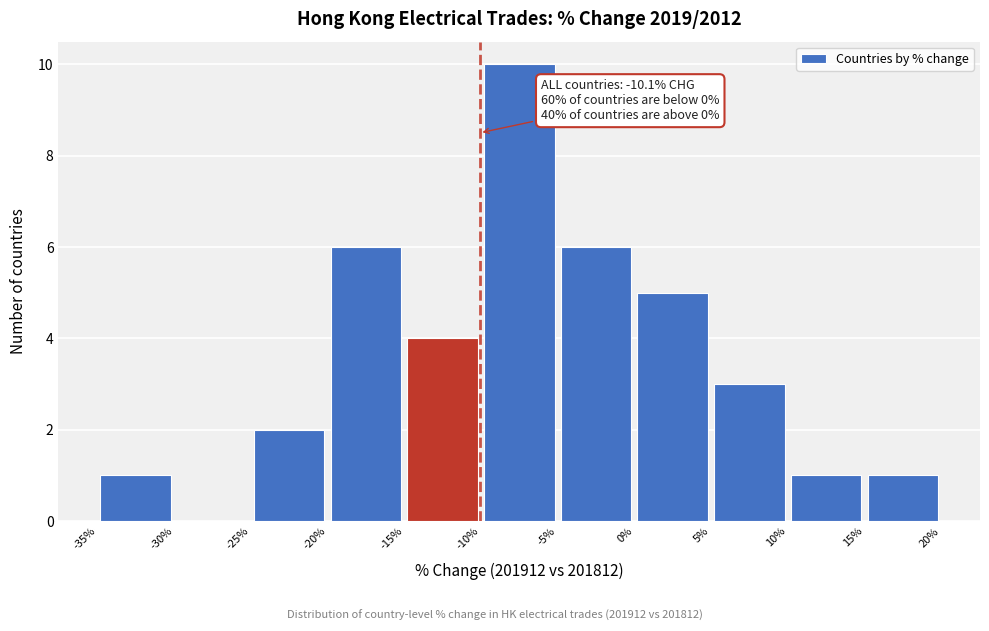

Over which range of the x-axis is the bar tallest?

-10% to -5%